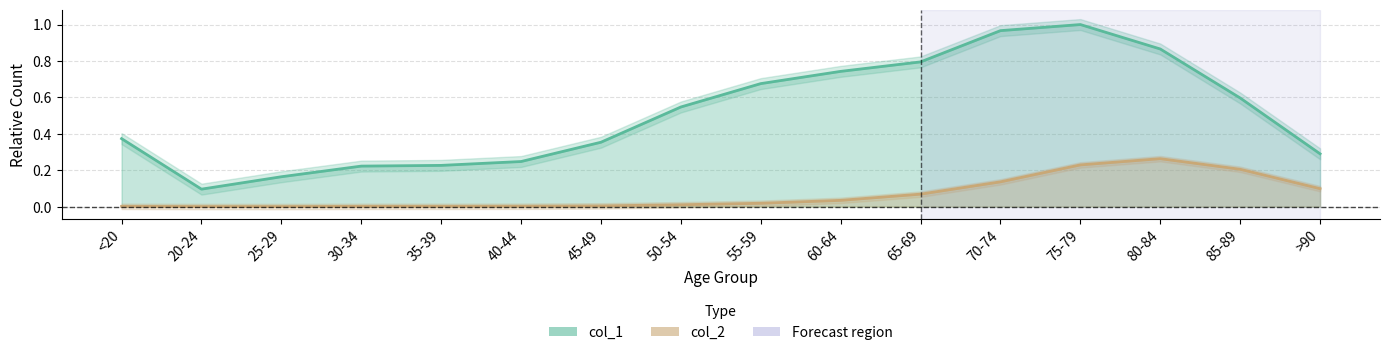

What is the spread (max minus min) of values at 40-44?

0.2